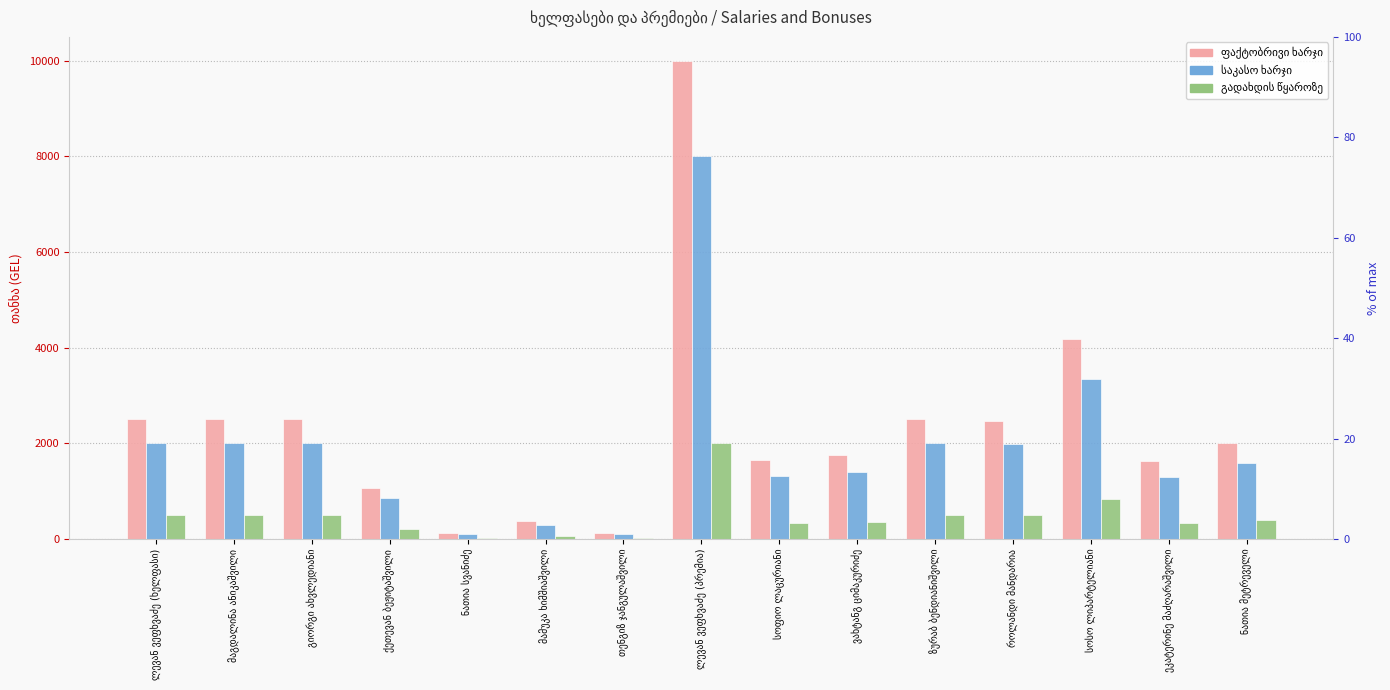

What is the label of the 14th bar from the right?

მაგდალინა ანიკაშვილი